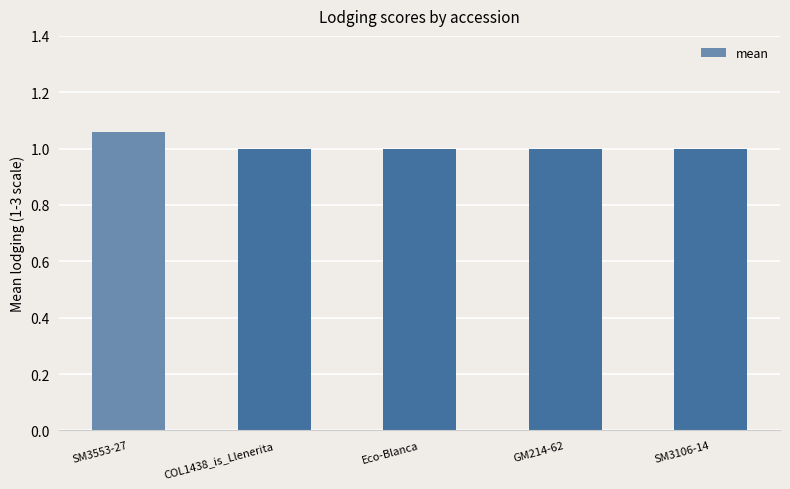

What is the sum of the values at SM3106-14 and GM214-62?

2.0